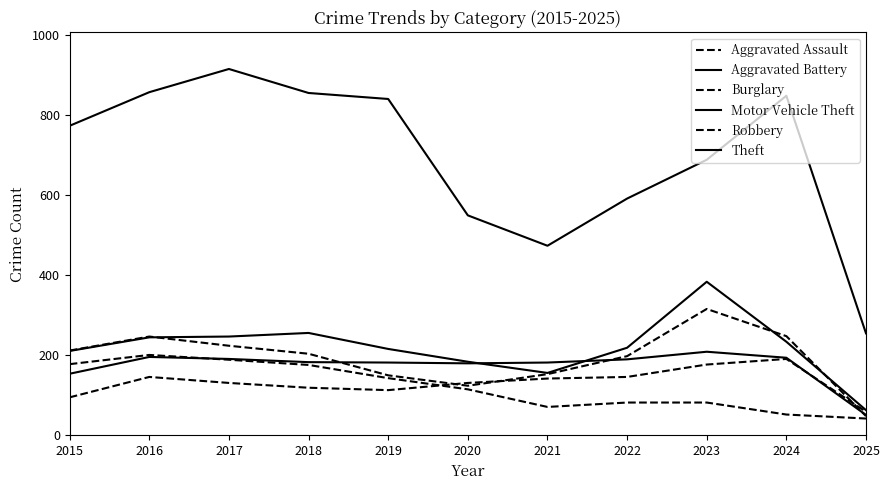

How many lines are shown in the chart?

6